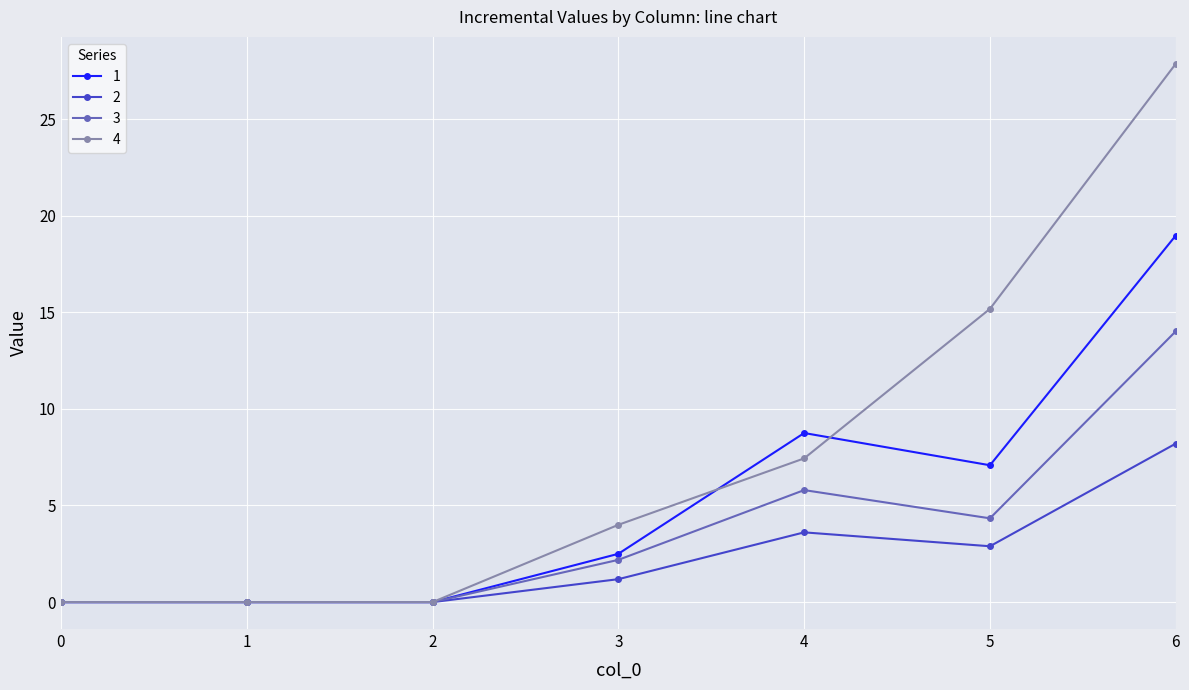

How many lines are shown in the chart?

4